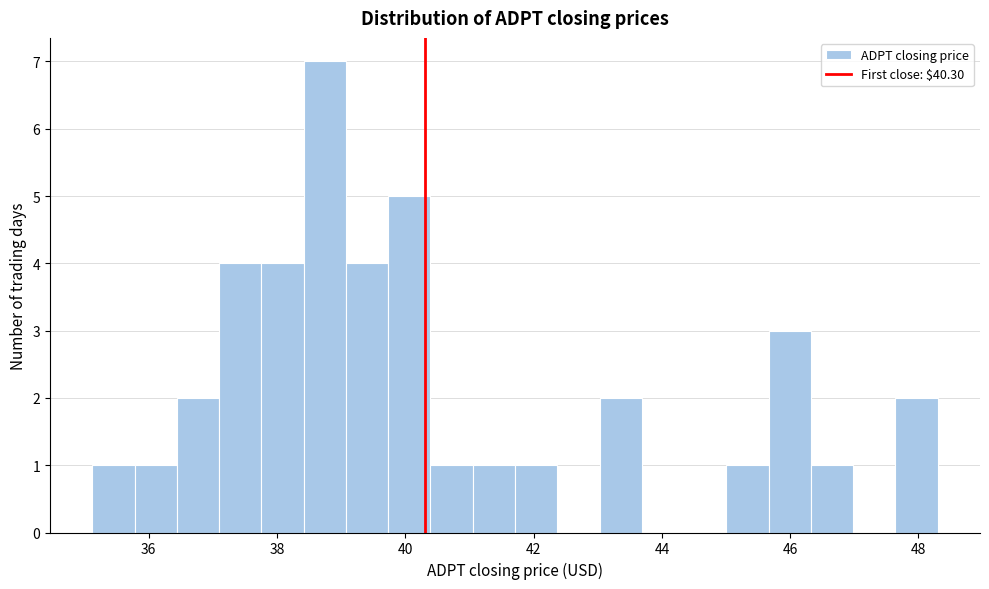

Around what value on the x-axis is the tallest bar? Give the approximate position of its centre, as read against the axis.

38.8